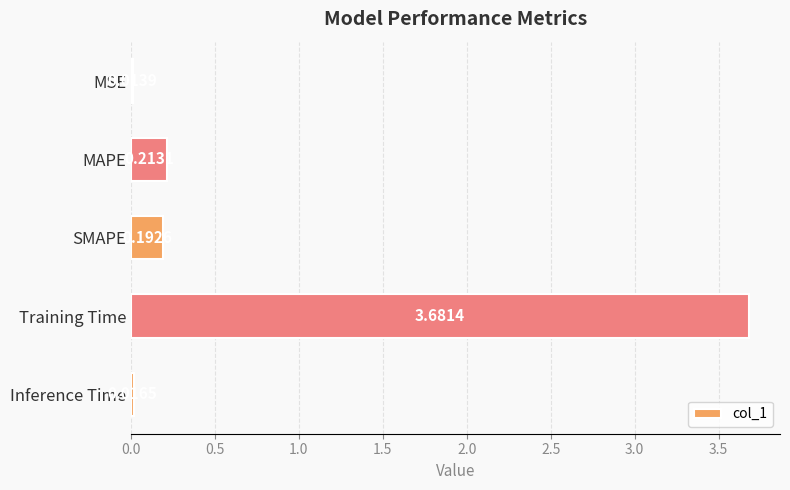

List the labels in order of value, largest first.

Training Time, MAPE, SMAPE, Inference Time, MSE